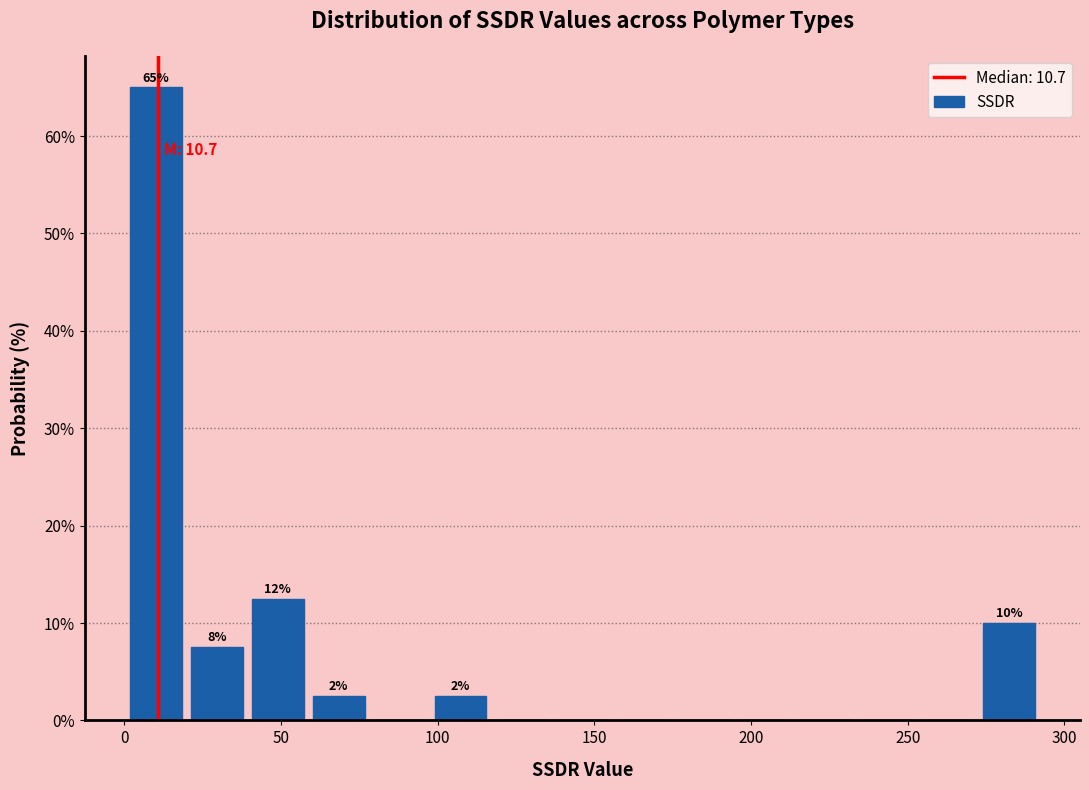

Around what value on the x-axis is the tallest bar? Give the approximate position of its centre, as read against the axis.

10